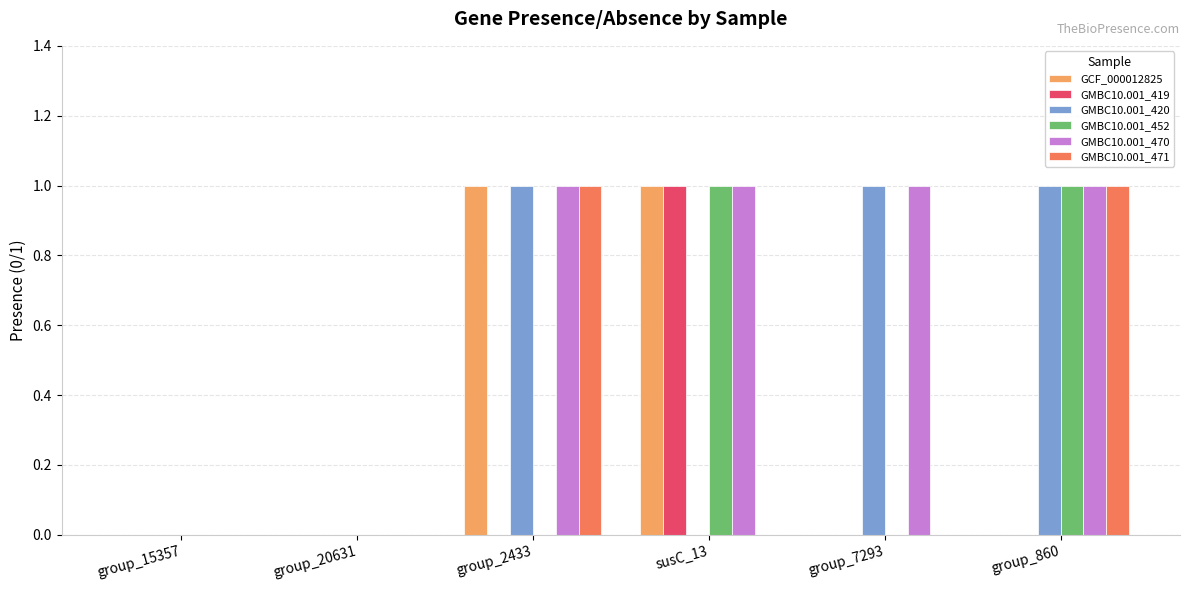

What is the sum of all GMBC10.001_420 values?

3